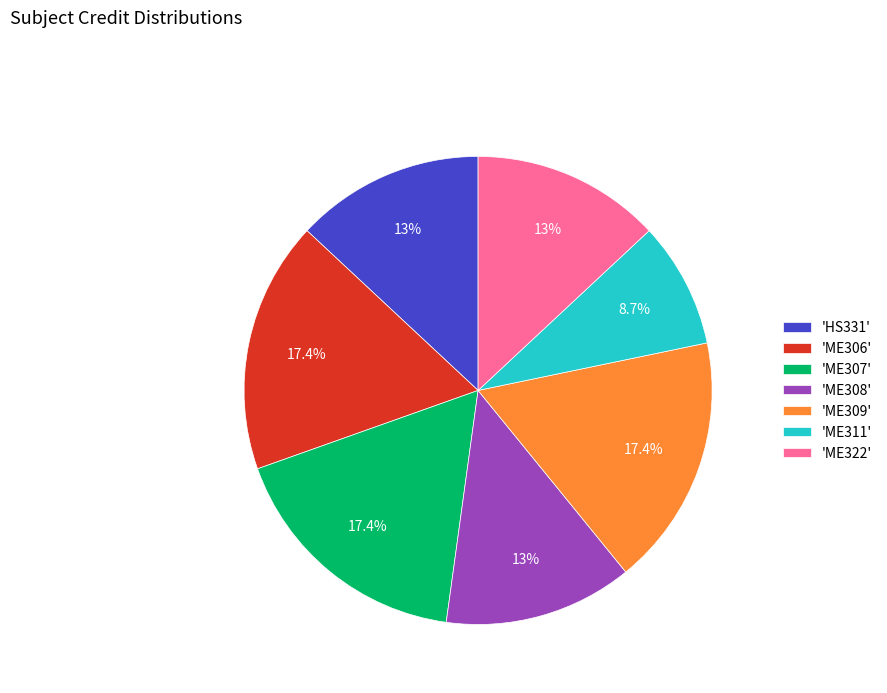

Which category has the smallest portion of the pie?

'ME311'